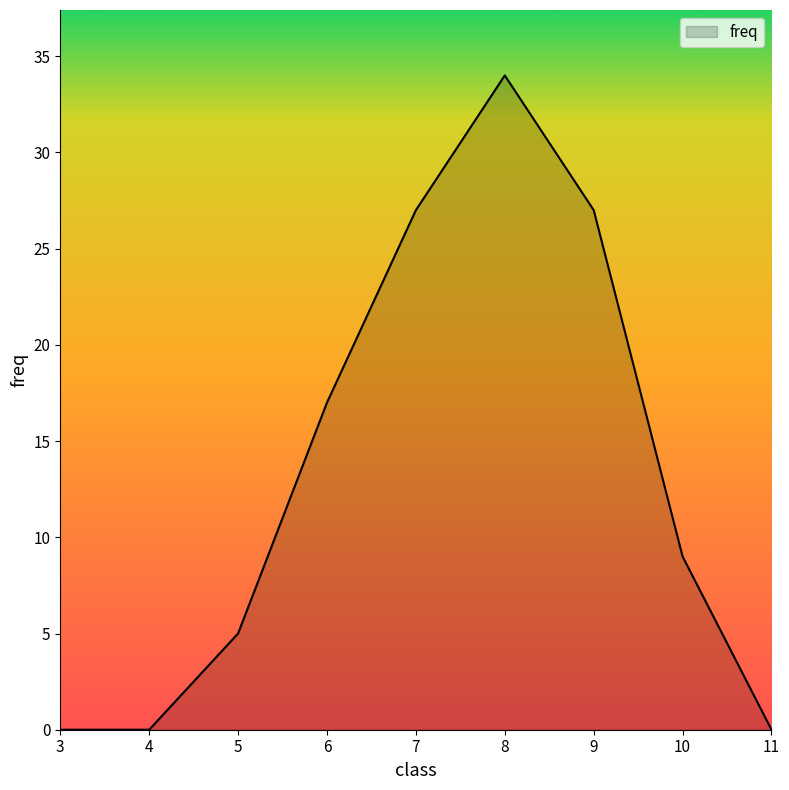

The chart shows a value of 15 at 10. True or false?

False